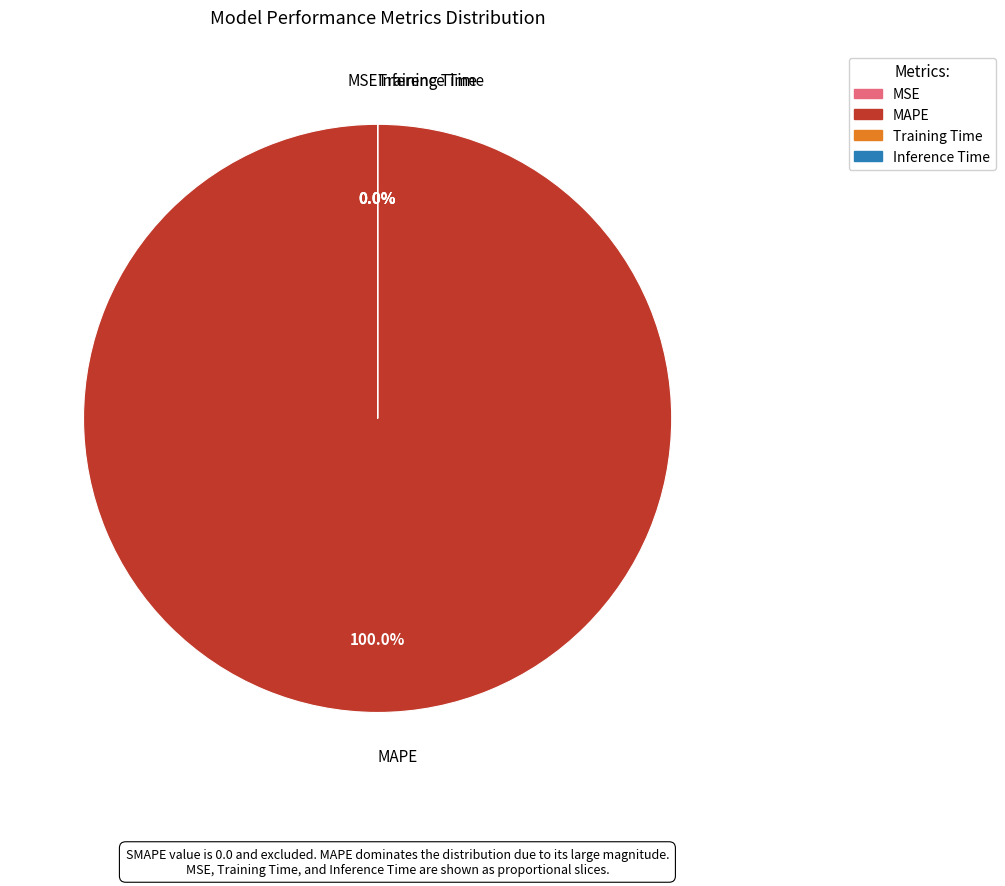

Between Training Time and Inference Time, which is larger?

Training Time